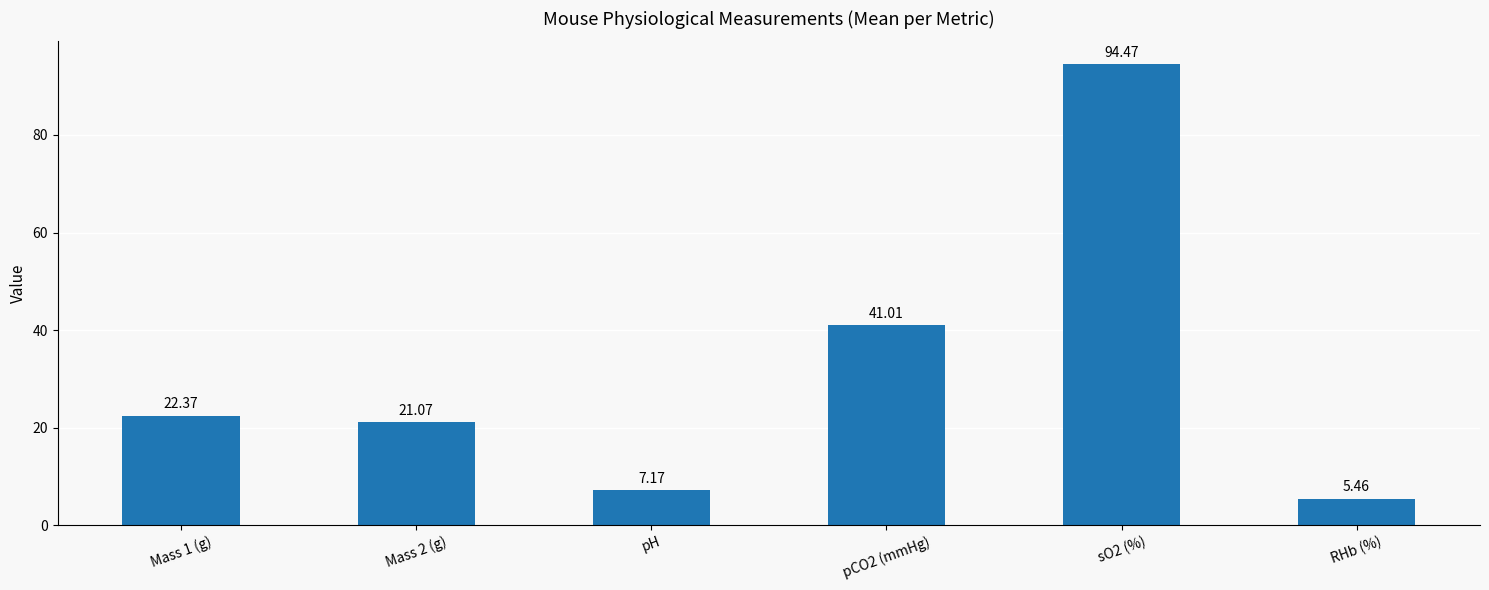

What is the greatest value displayed?

94.5